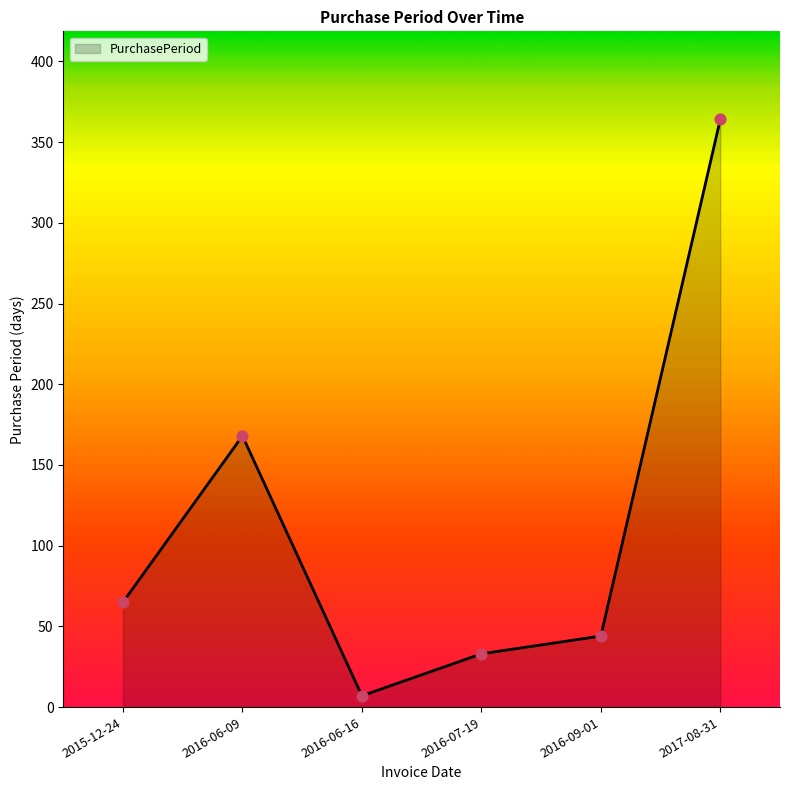

What is the change in value from 2015-12-24 to 2016-07-19?

-32